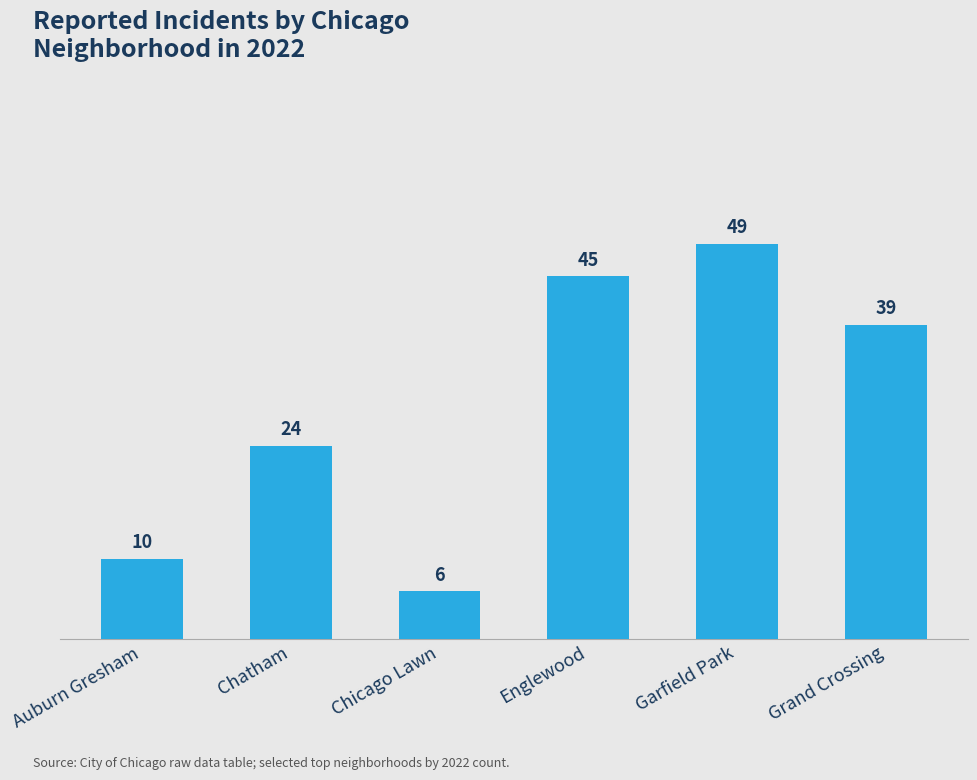

What is the sum of all values?

173